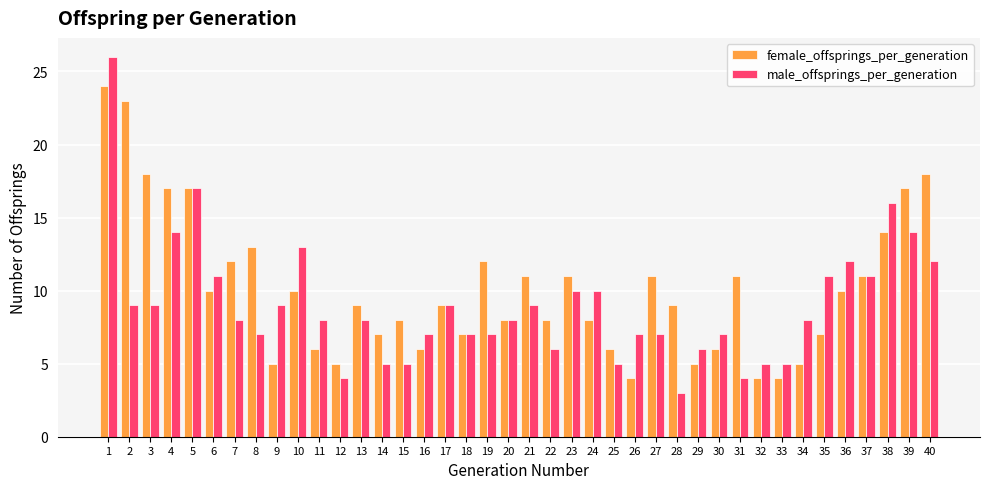

The value of female_offsprings_per_generation at 15 is 12. True or false?

False